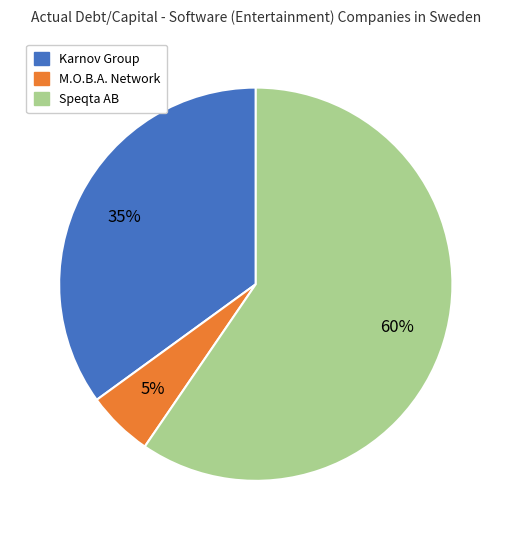

Does any single category account for the majority?

Yes